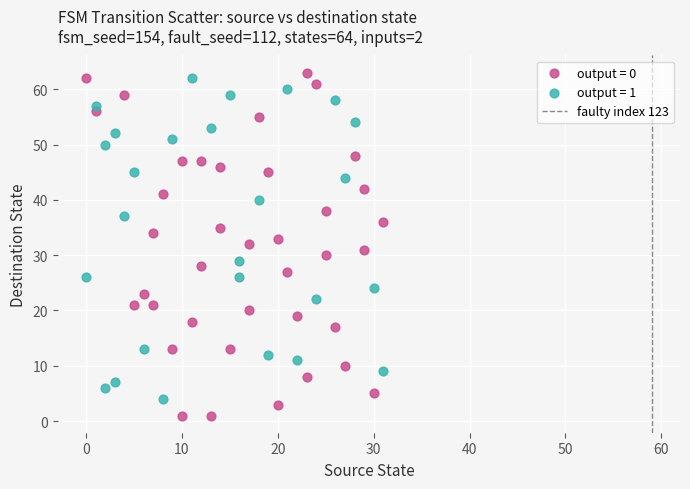

Which series contains the lowest Y value?

output = 0